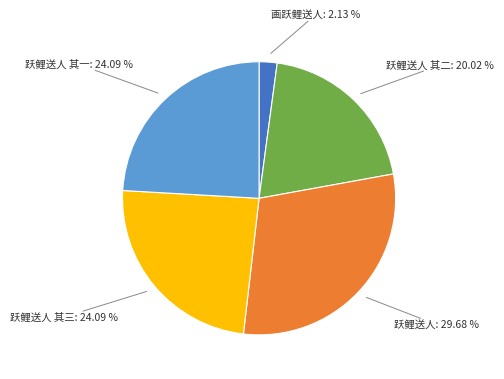

What percentage is the 画跃鲤送人 slice, to the nearest percent?

2%